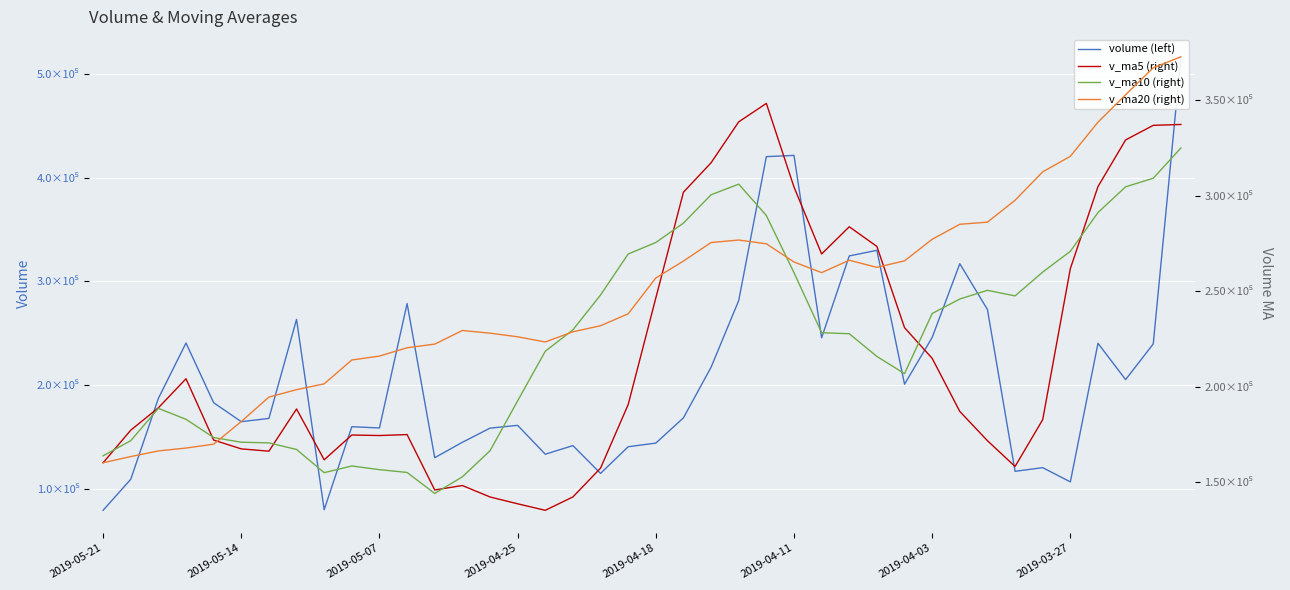

Between 22 and 36, which series saw the biggest shift?

v_ma20 (right)